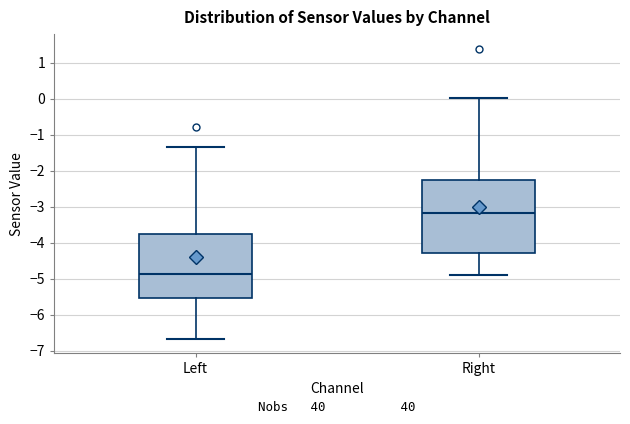

Reading left to right, read every box against the y-axis: the position of its median line, the range the box covers, and the ends of its whiskers. The values are not printed on the chart, so give them approximately, as read against the axis.

Left: median -4.9, box -5.5 to -3.8, whiskers -6.7 to -1.4
Right: median -3.2, box -4.3 to -2.3, whiskers -4.9 to 0.0